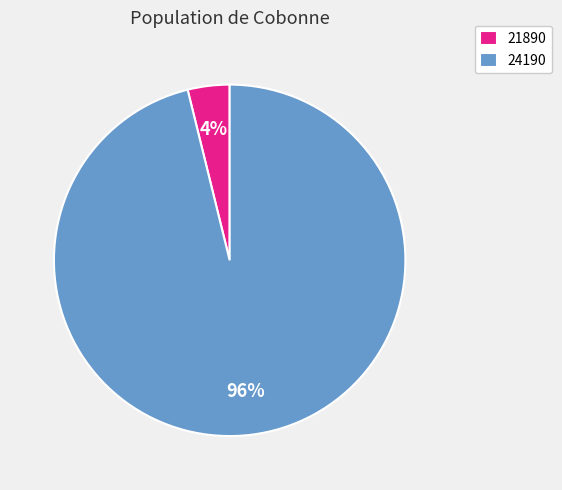

Is it true that 24190 is 96% of the pie?

True